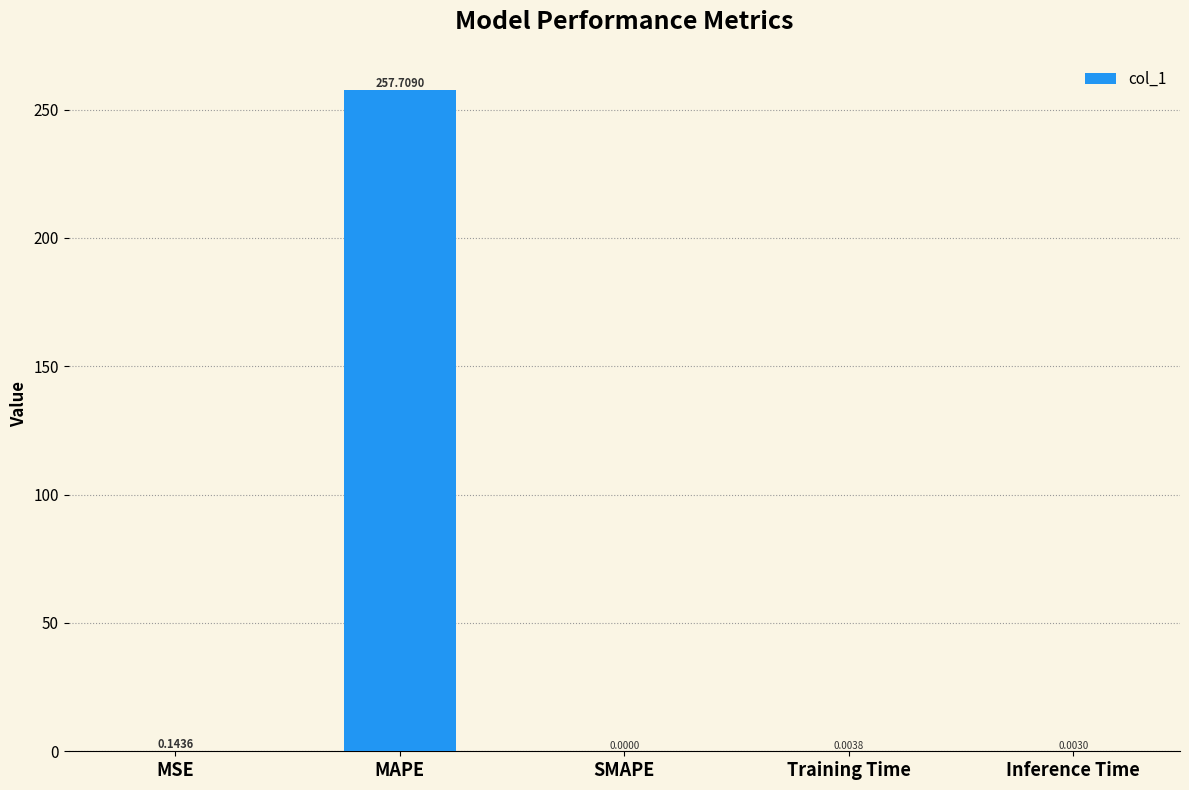

What is the sum of all values?

257.9